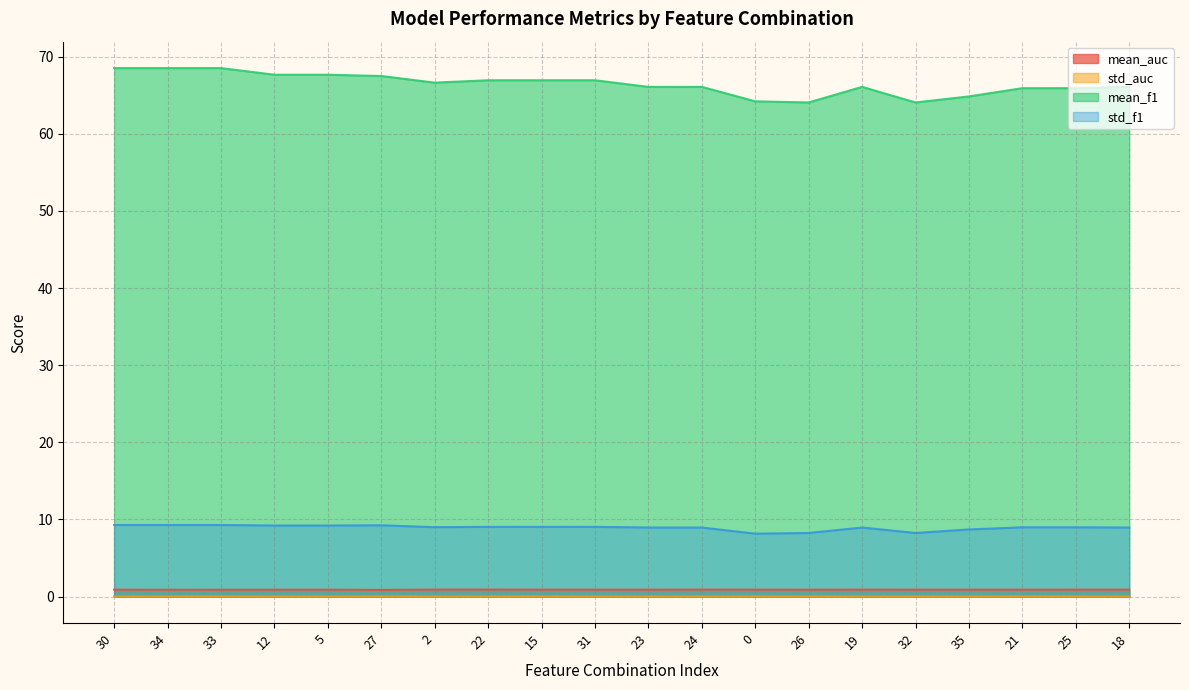

The value of std_auc at 33 is 0.0. True or false?

True